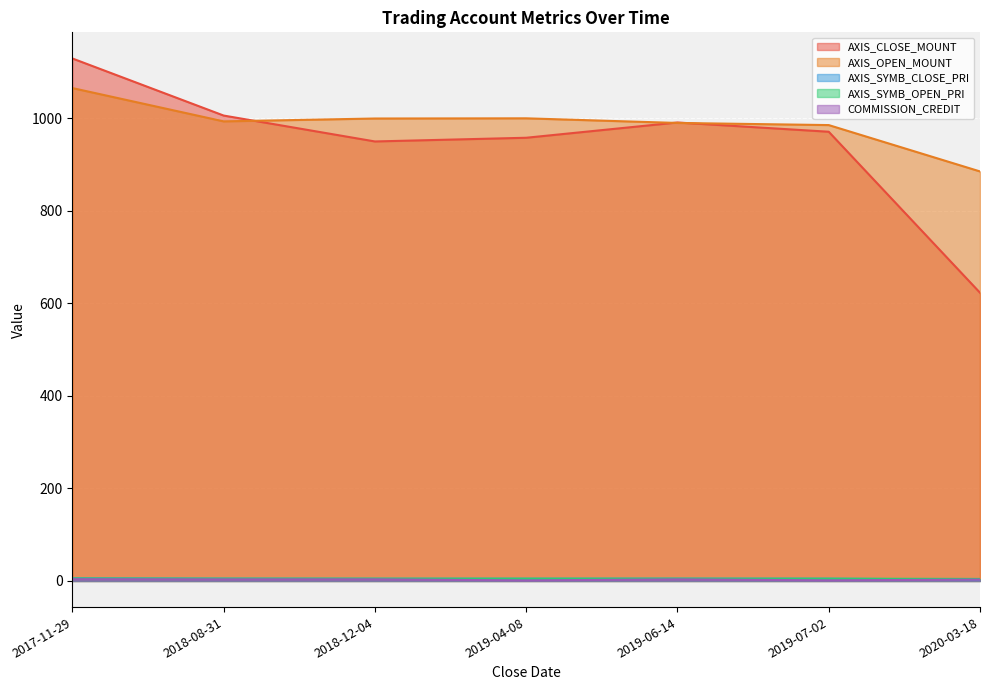

Read the AXIS_CLOSE_MOUNT value at 2017-11-29.

1129.4